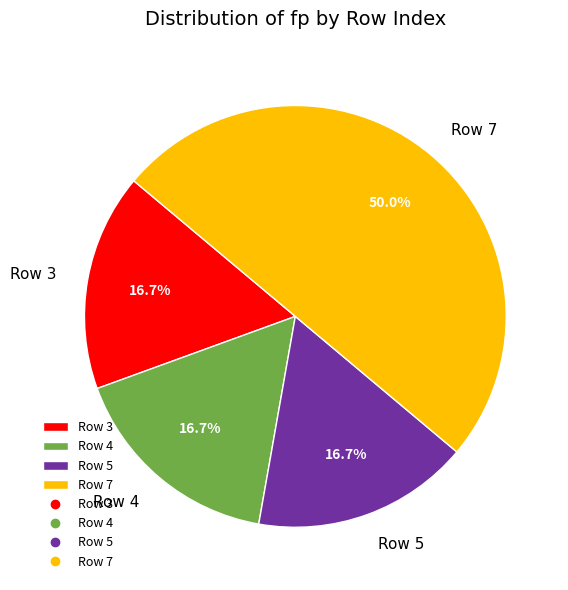

Is Row 5 the majority of the pie?

No